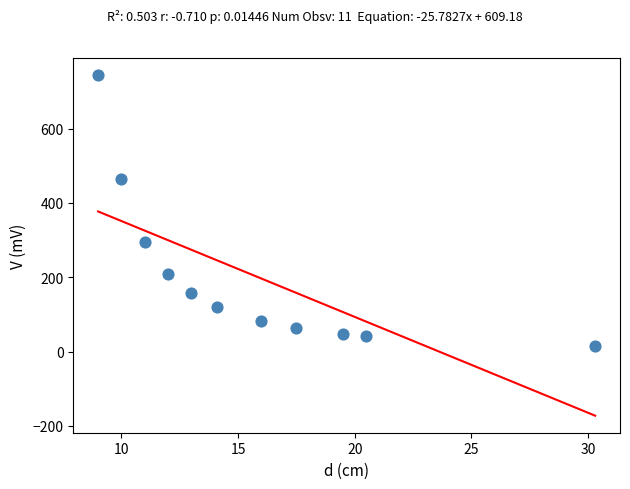

What is the range of Y values (max minus min)?

729.1